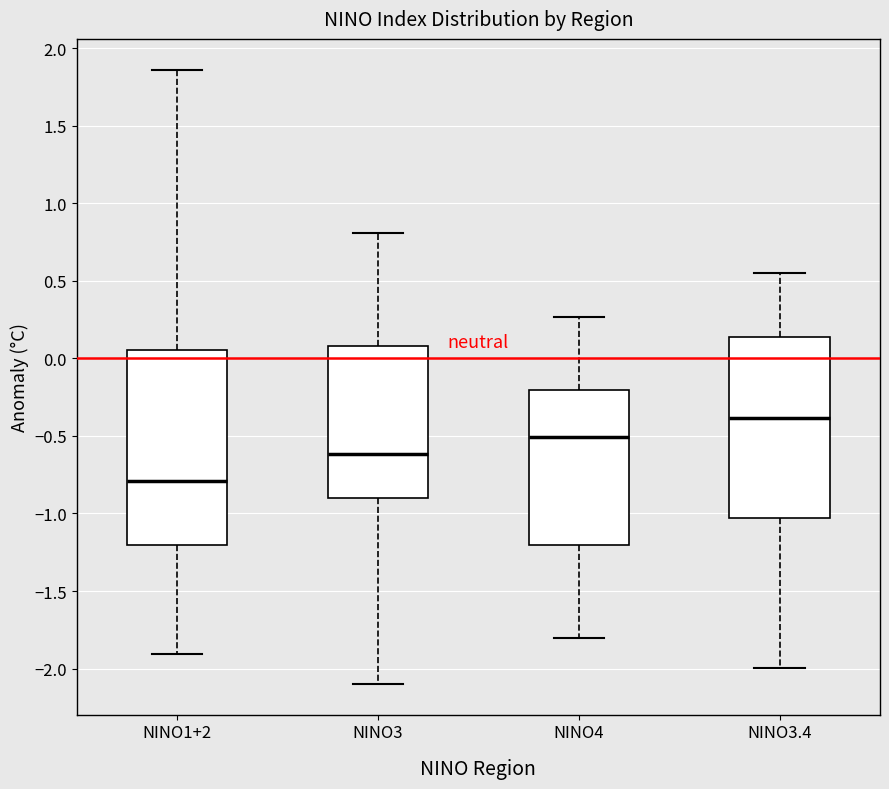

Which box is the tallest, from its lower edge to its upper edge?

NINO1+2